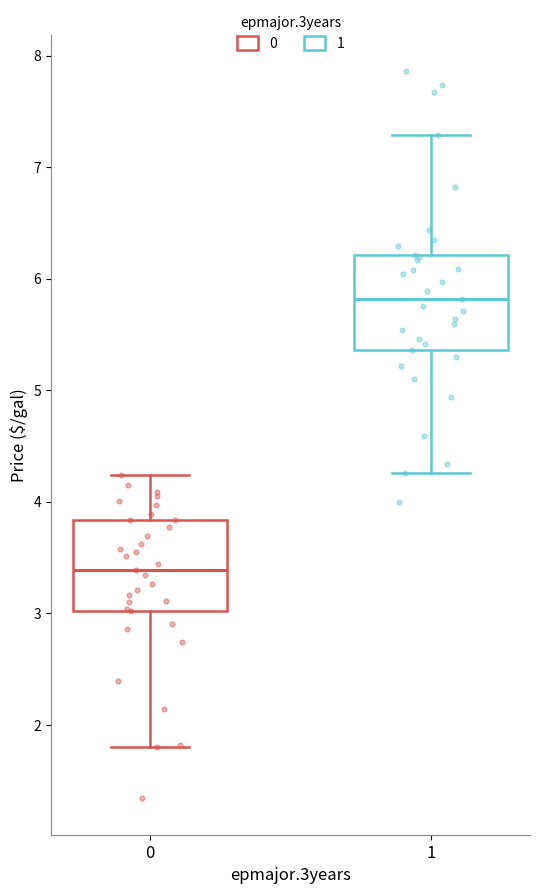

Reading left to right, read every box against the y-axis: the position of its median line, the range the box covers, and the ends of its whiskers. The values are not printed on the chart, so give them approximately, as read against the axis.

0: median 3.4, box 3.0 to 3.8, whiskers 1.8 to 4.2
1: median 5.8, box 5.4 to 6.2, whiskers 4.3 to 7.3